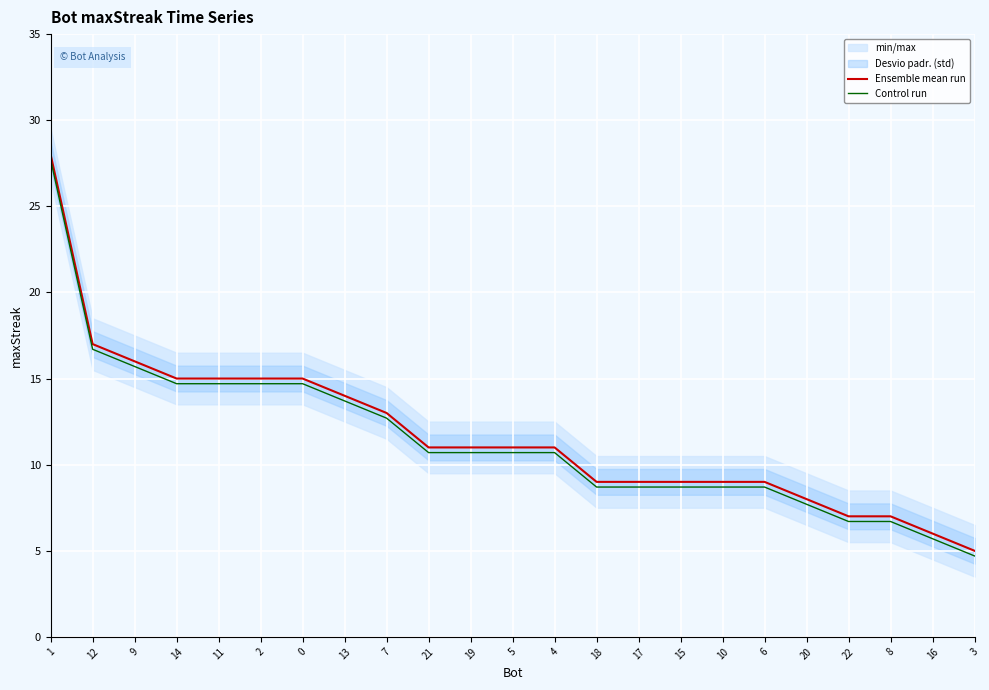

True or false: Ensemble mean run has more than 1 points higher than both neighbors.

False